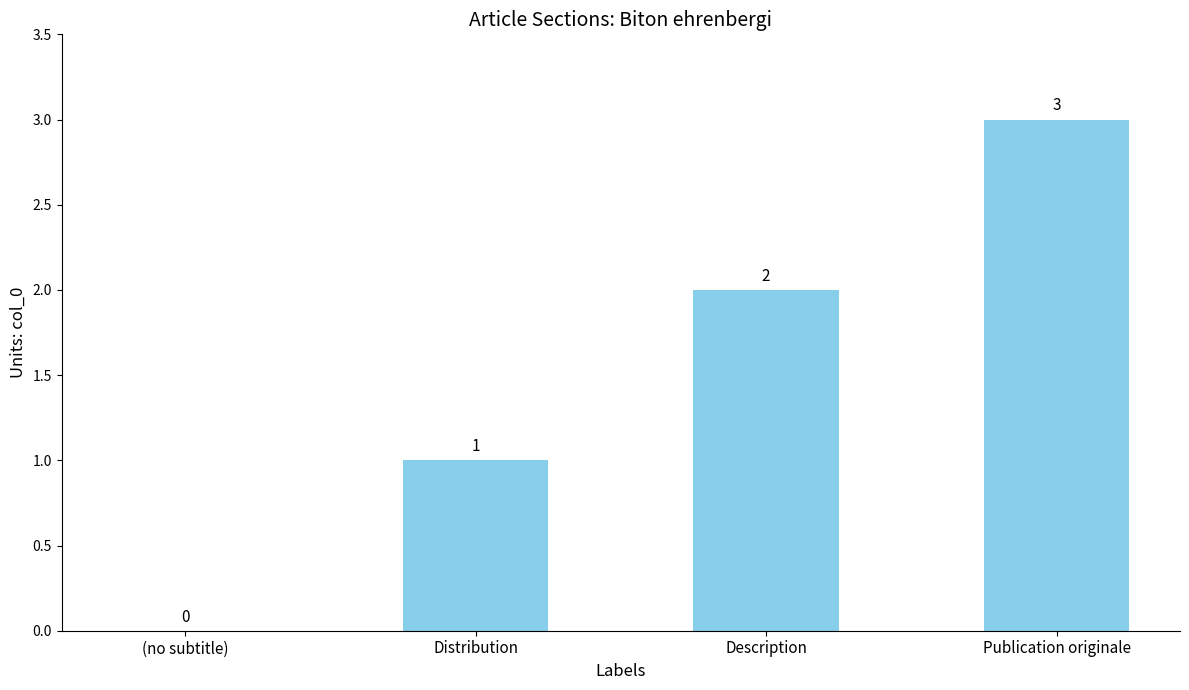

What is the sum of all values?

6